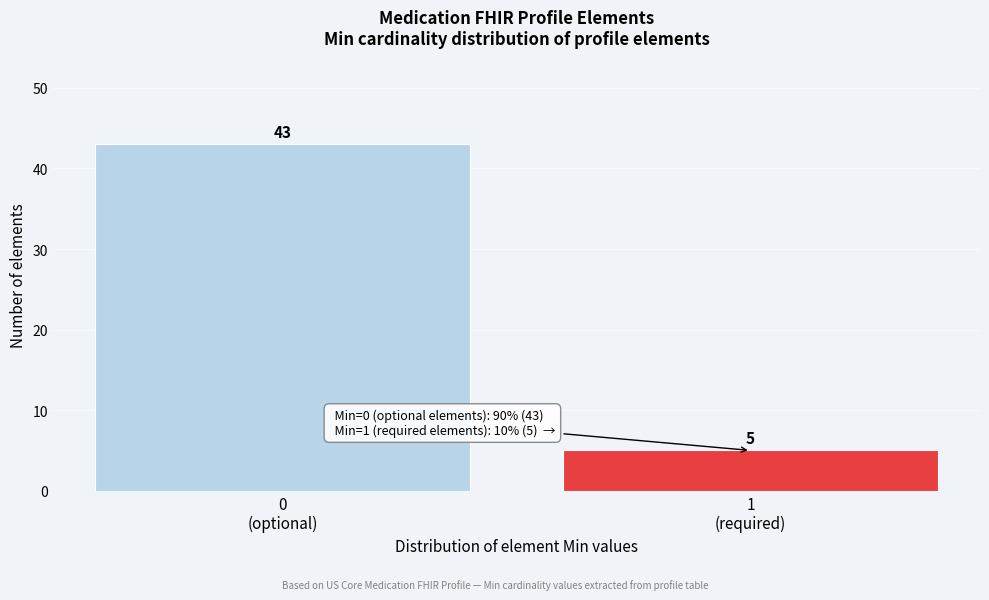

Reading right to left, transcribe all the data shown in this chart.

5	43